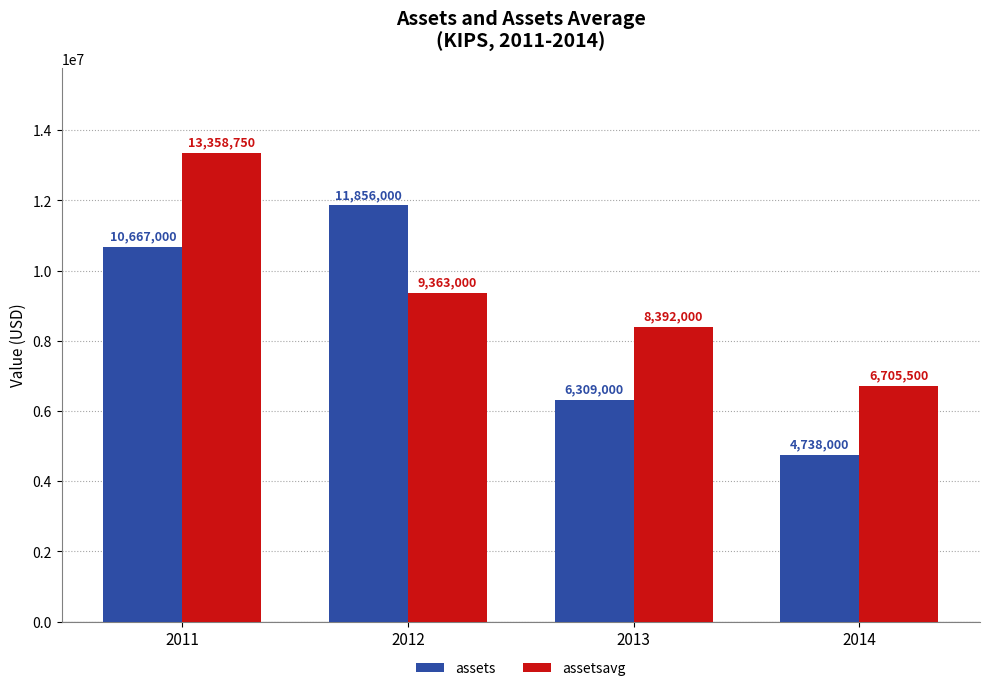

What are all the series names shown in the legend?

assets, assetsavg